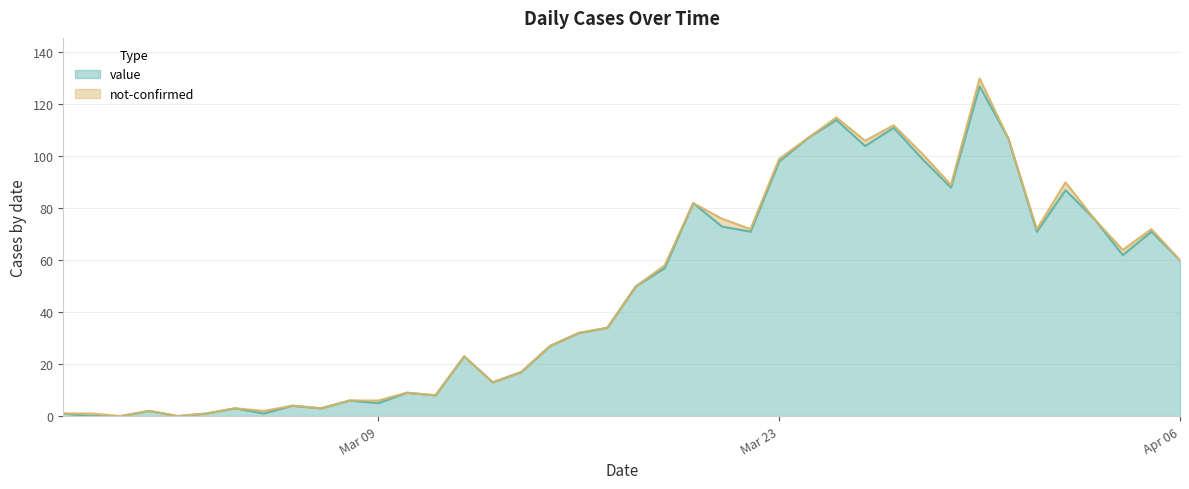

What are all the series names shown in the legend?

value, not-confirmed